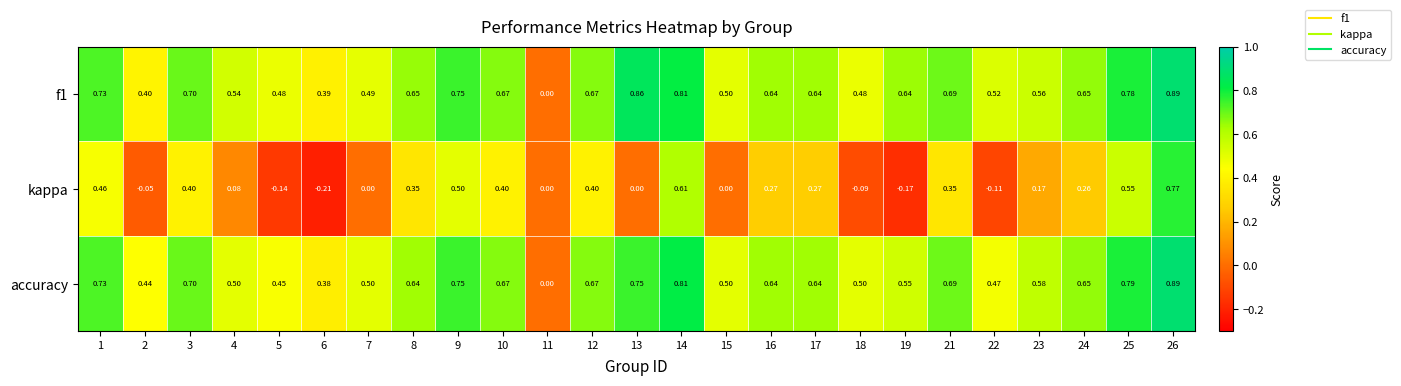

Which category has the highest value across all series?

26